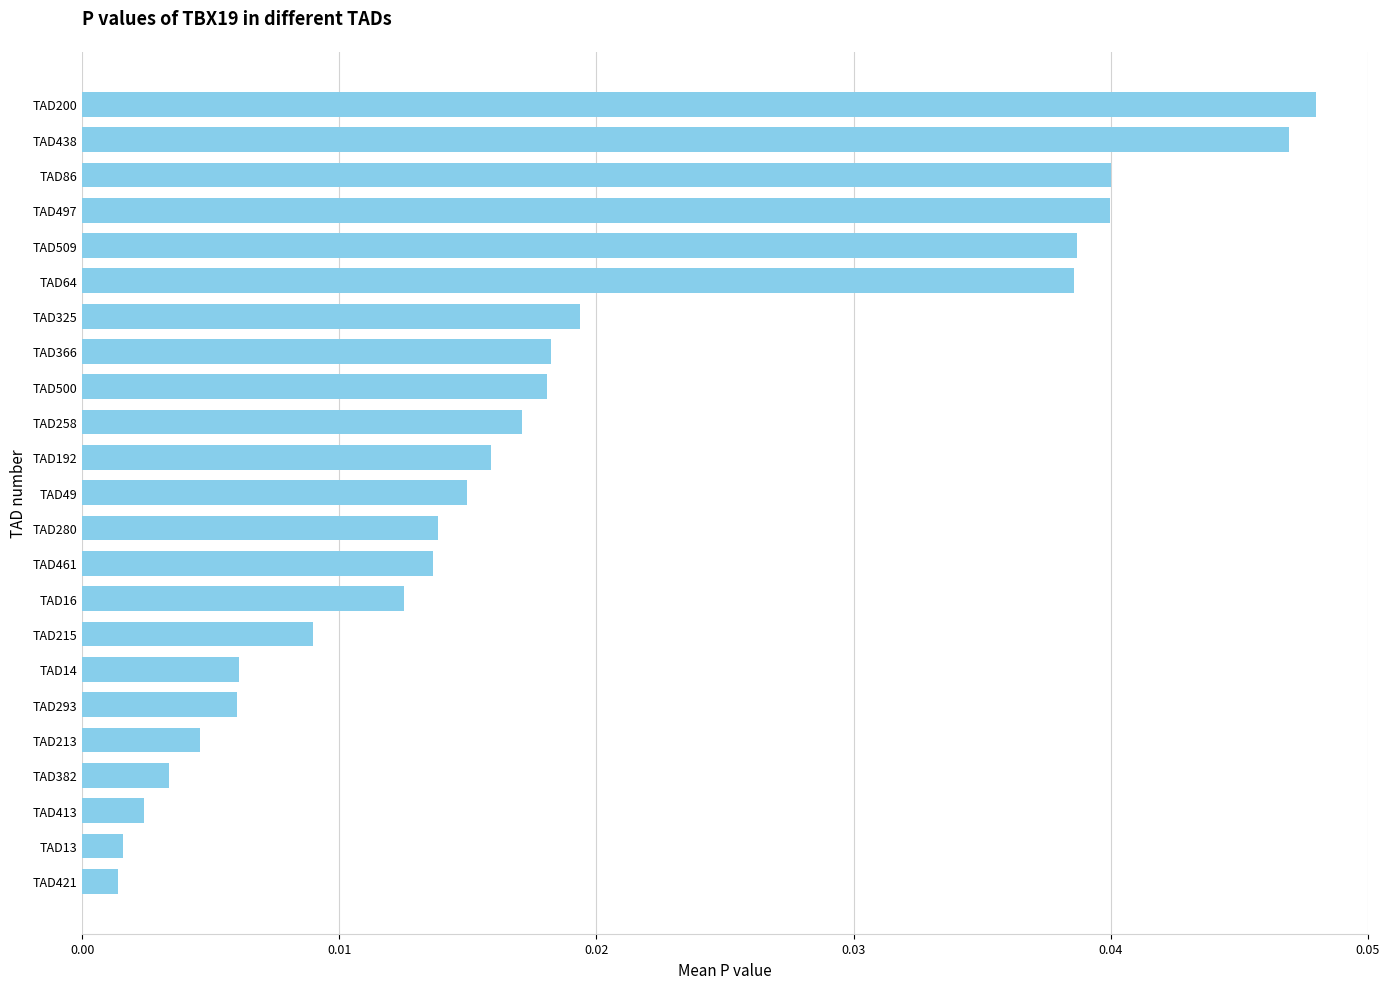

What is the label of the 12th bar from the top?

TAD49